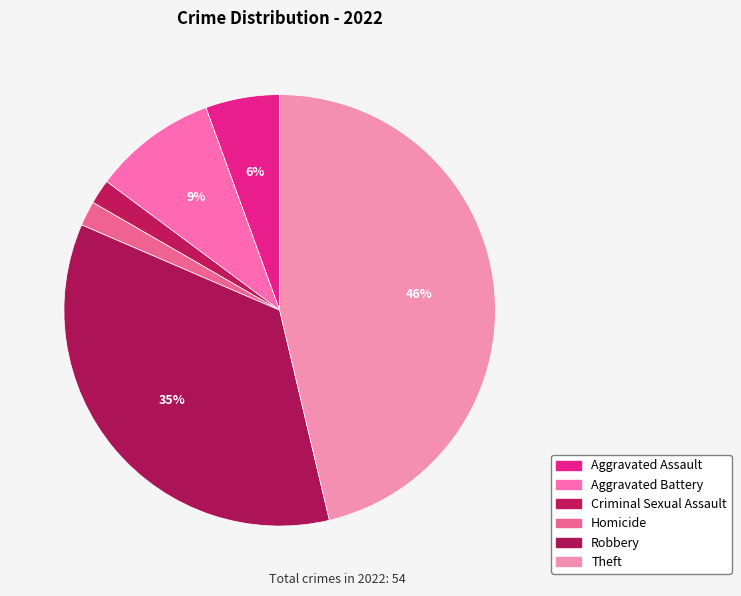

To the nearest percent, what percentage of the pie is Theft?

46%